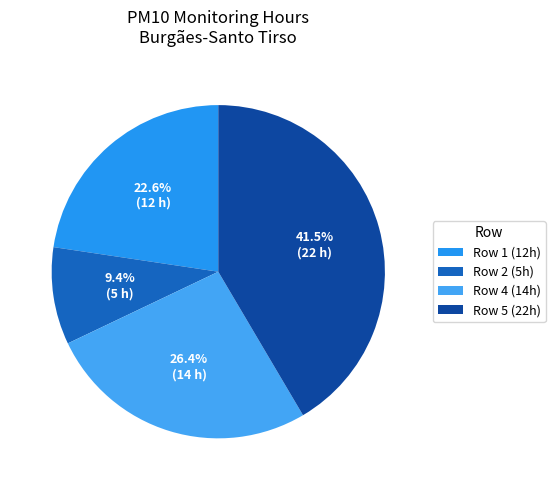

Count the number of slices in the pie.

4